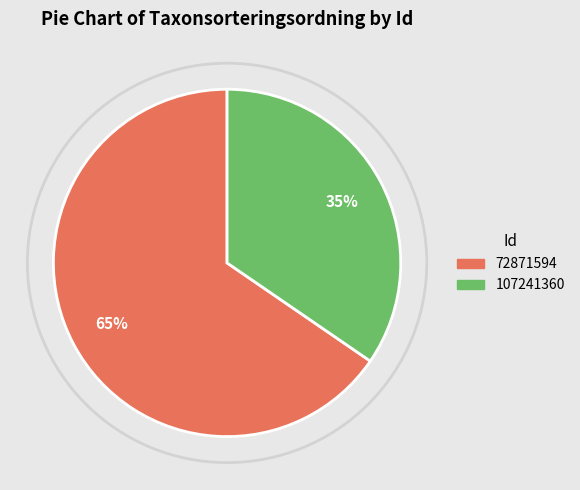

To the nearest percent, what is the average slice percentage?

50%